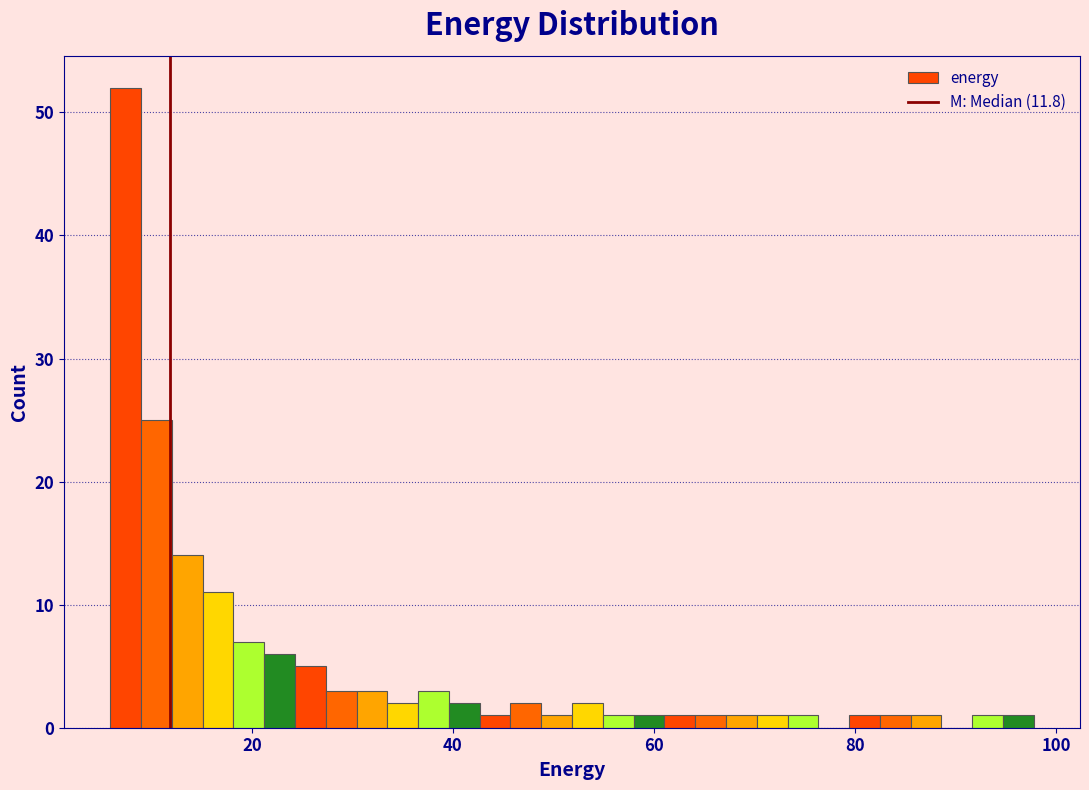

Read against the x-axis, roughly where is the centre of the tallest bar?

8